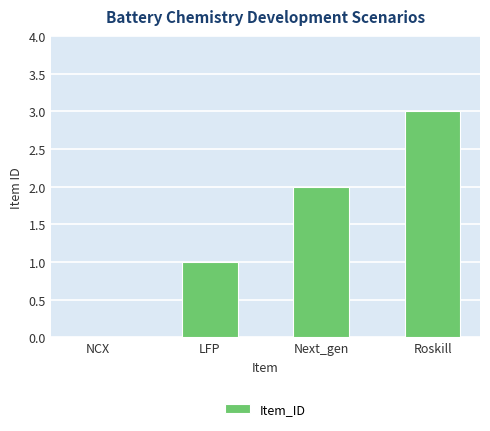

How many series are shown in this chart?

1